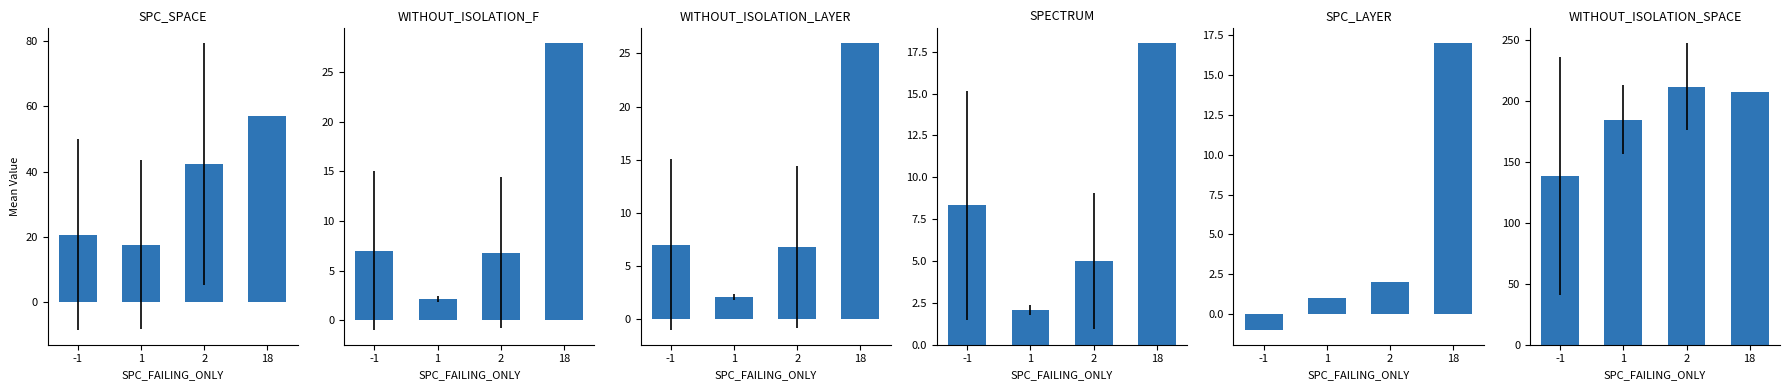

What is the sum of all SPC_SPACE values?

137.8